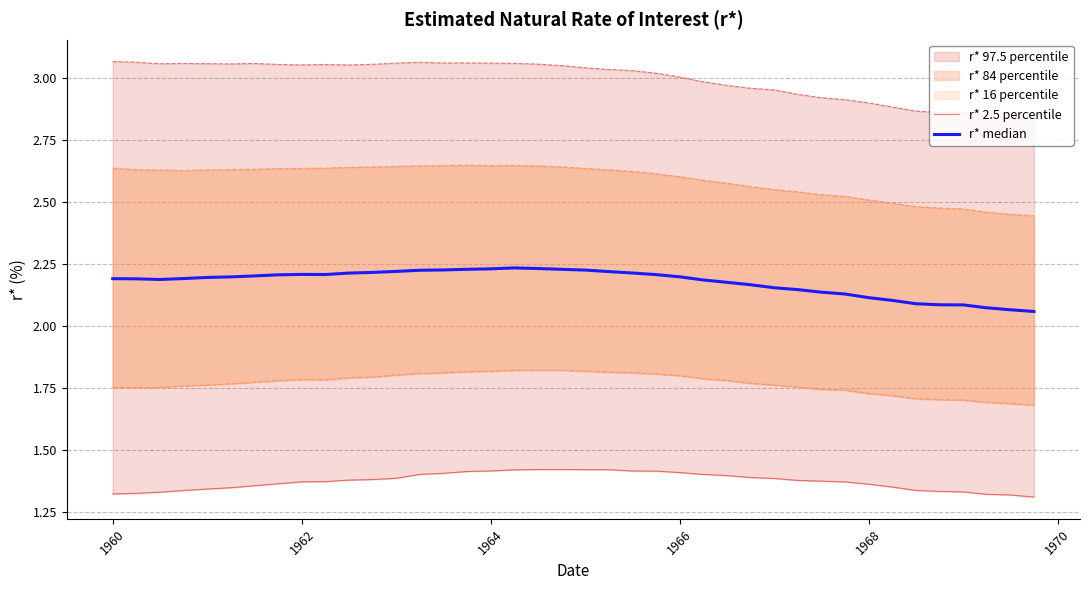

True or false: r* median has more than 0 interior local peaks.

True